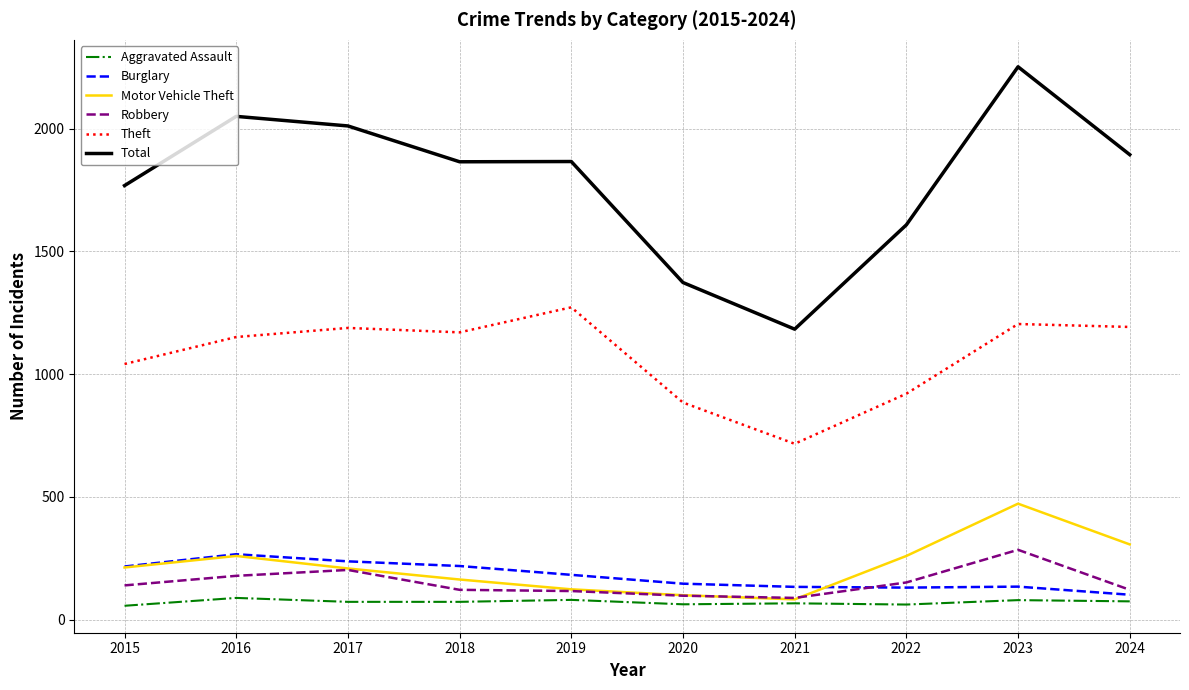

Which category has the highest value in the Robbery series?

2023